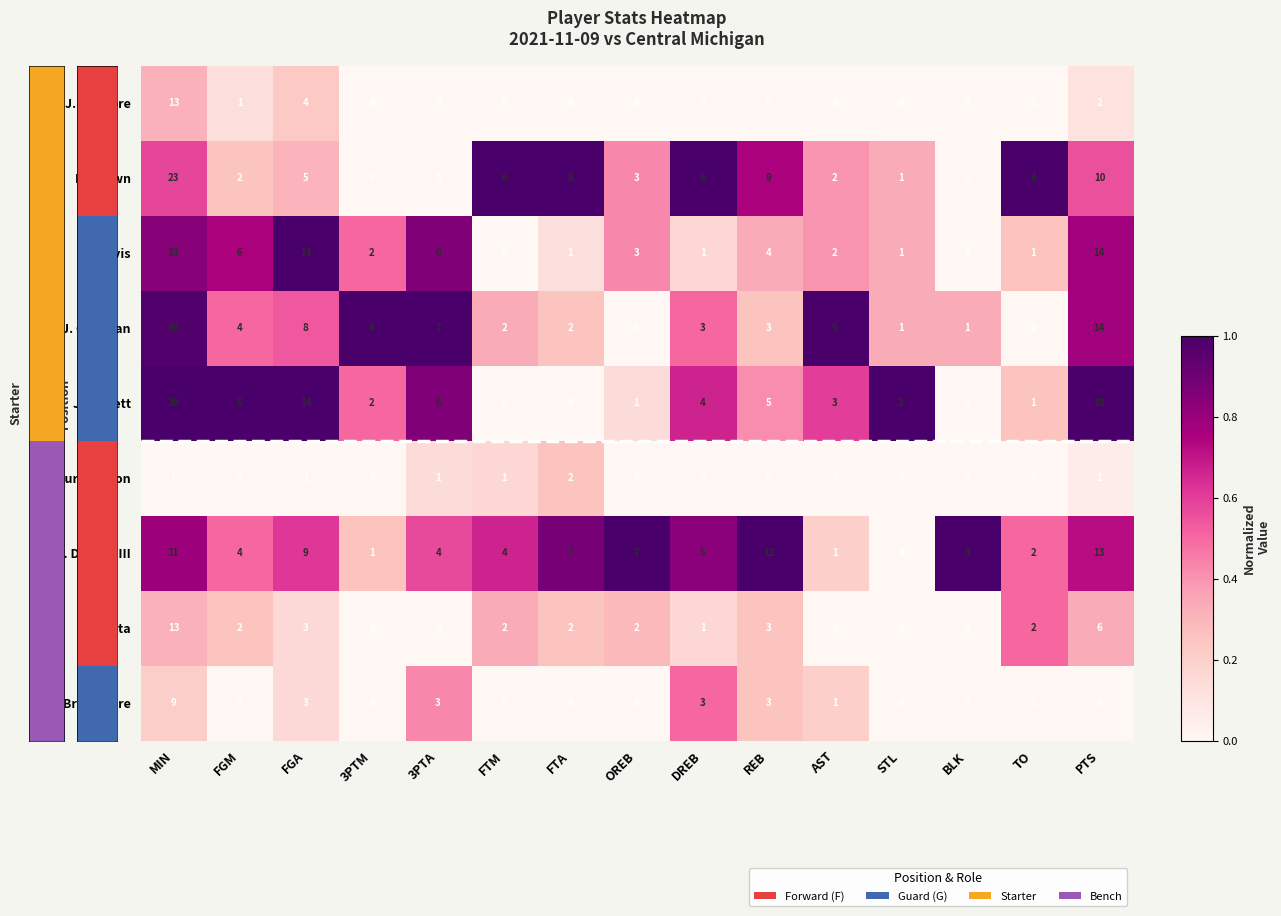

The value of R. DeGray III at FGM is 7. True or false?

False